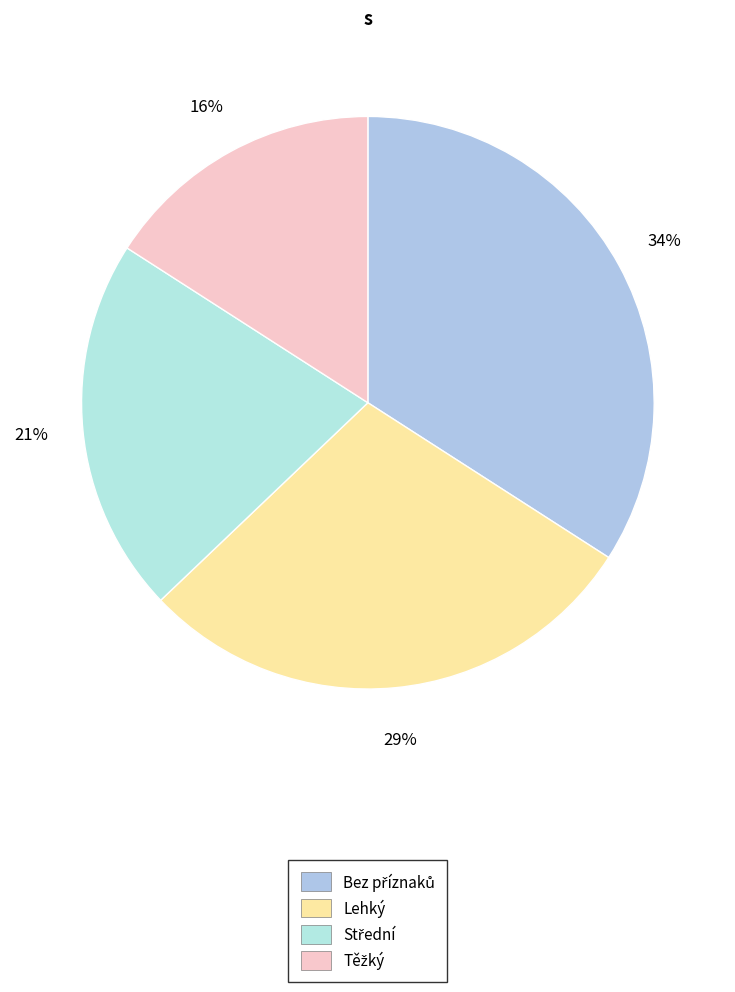

How many segments does this pie chart have?

4